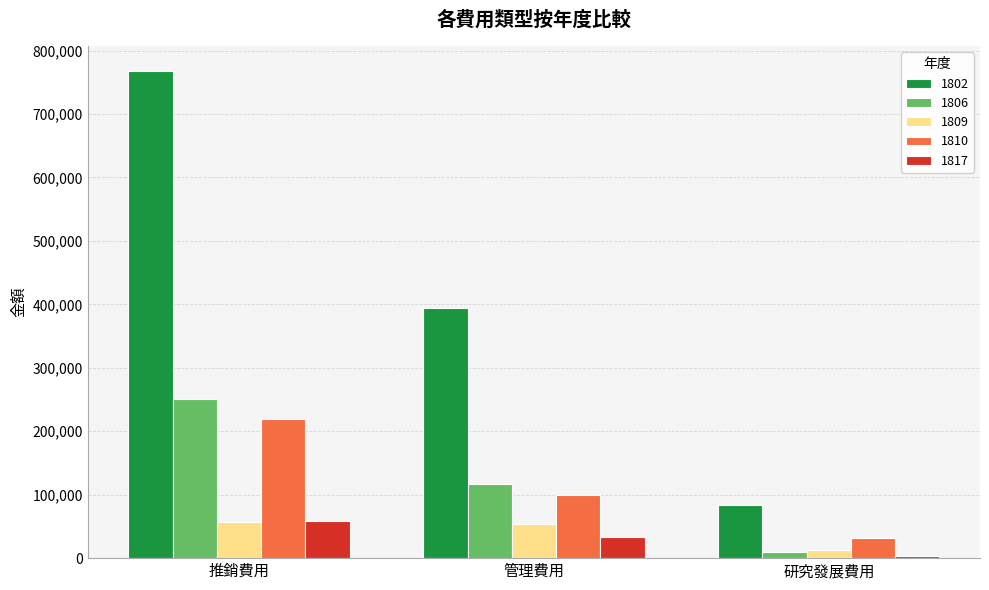

At how many categories does at least one series exceed 438731?

1